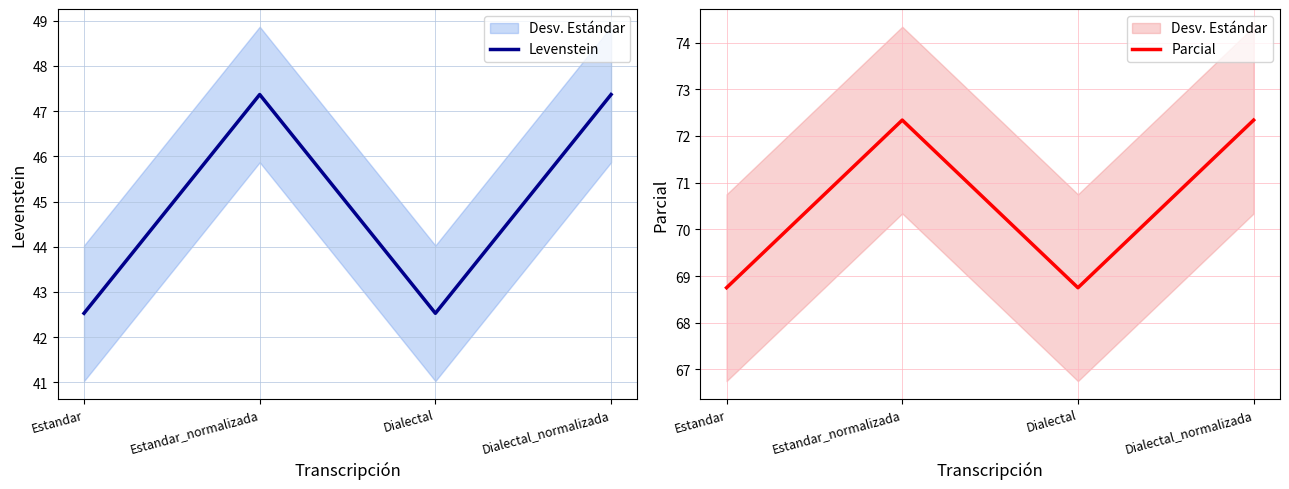

What is the sum of all Levenstein values?

179.8